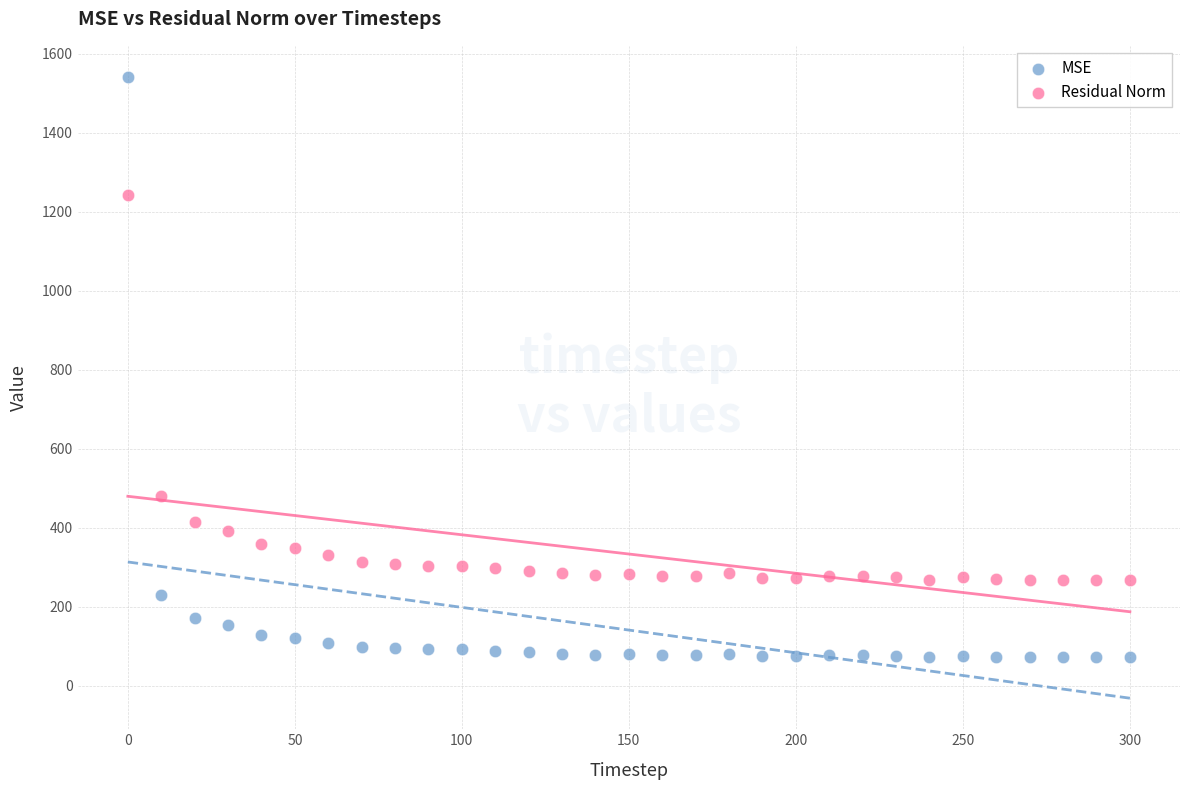

Which series reaches the minimum Y coordinate?

MSE